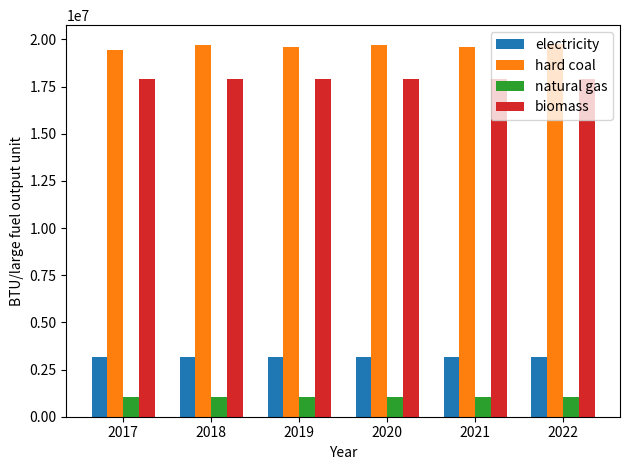

What is the difference between the maximum and minimum values in the hard coal series?

325794